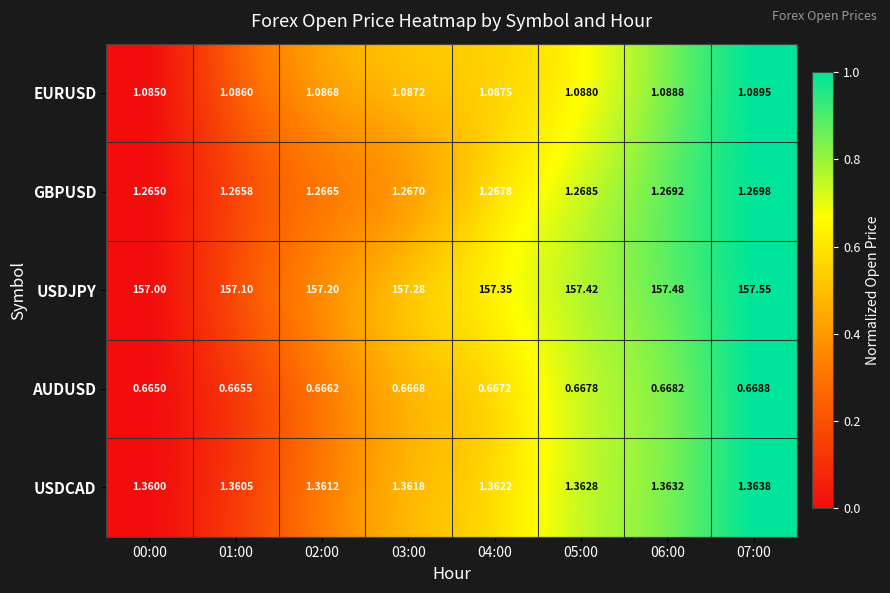

Which series has the largest range (max minus min)?

USDJPY